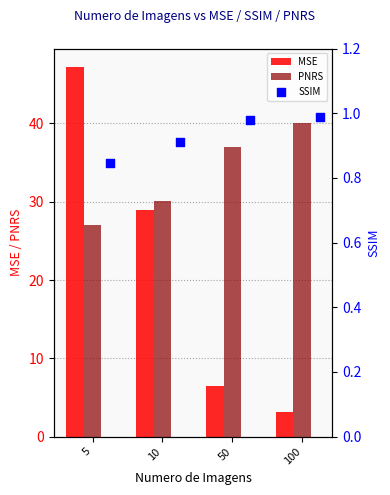

What is the minimum value for PNRS?

27.1